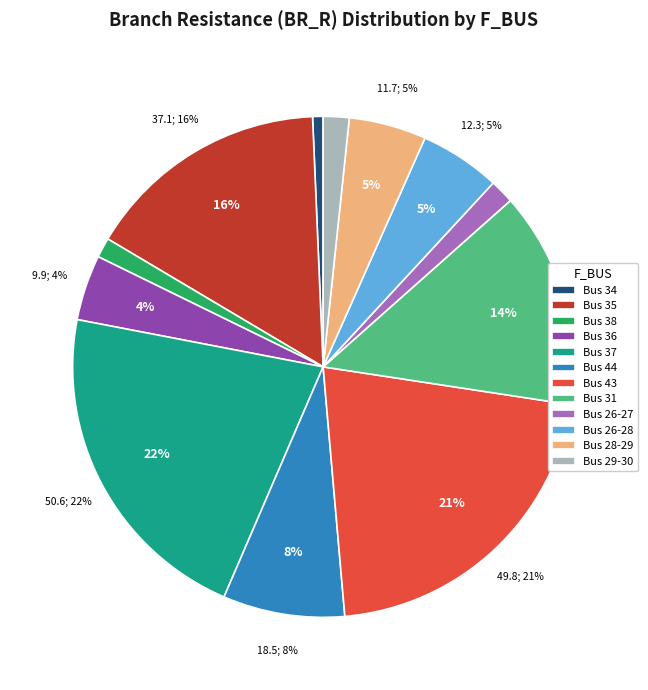

Is the sum of 44 and 38 greater than half?

No